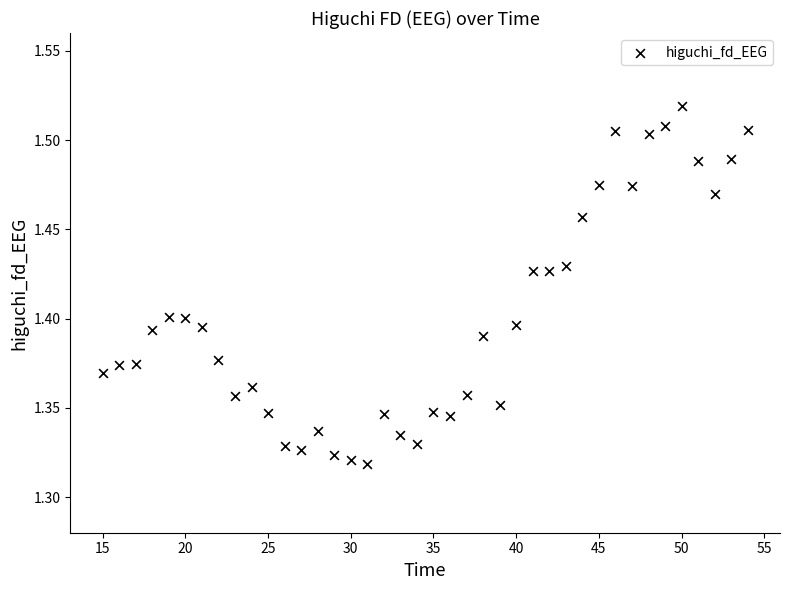

How many points are shown in the scatter plot?

40